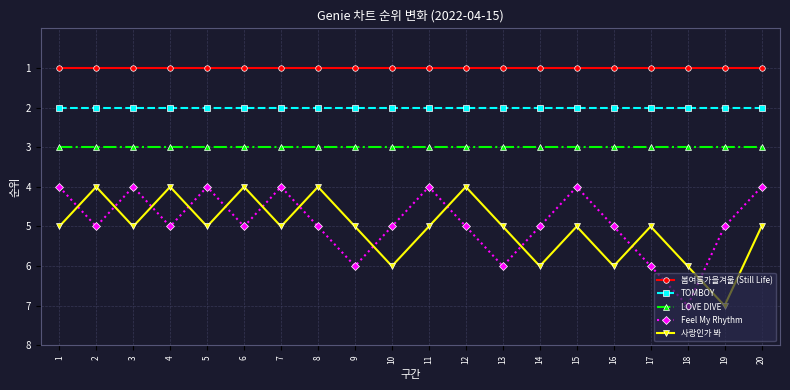

Which series changed the most between 1 and 19?

사랑인가 봐